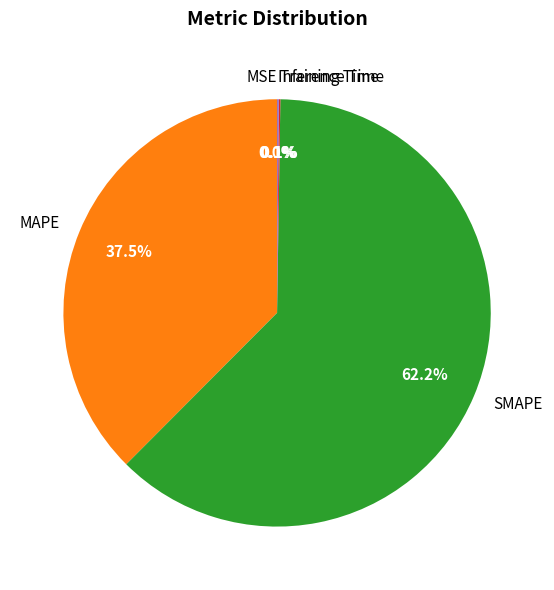

Is there any slice that represents more than half of the pie?

Yes